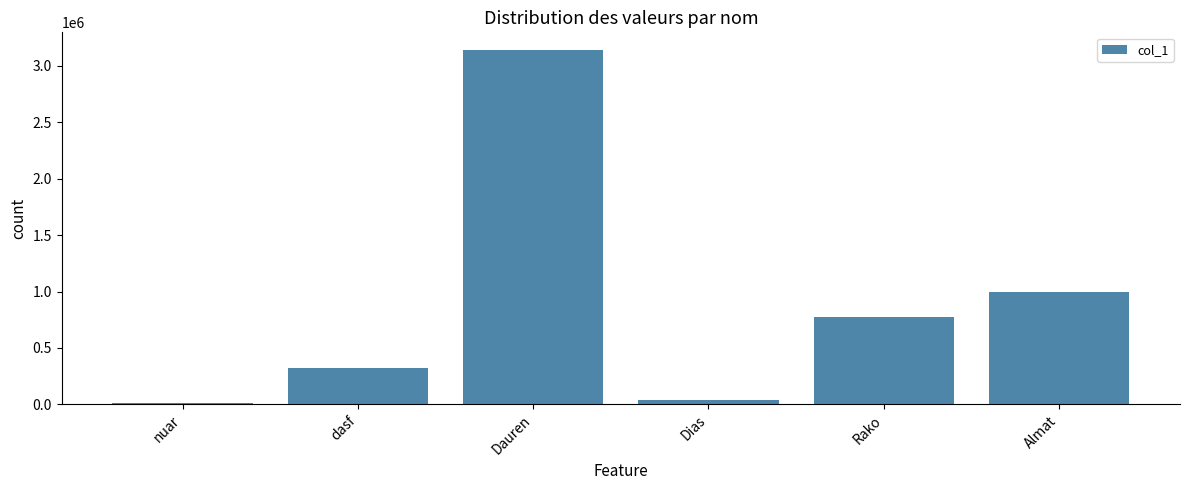

Reading right to left, list all the values displayed in this chart.

999999	777777	34234	3141352	323113	11111